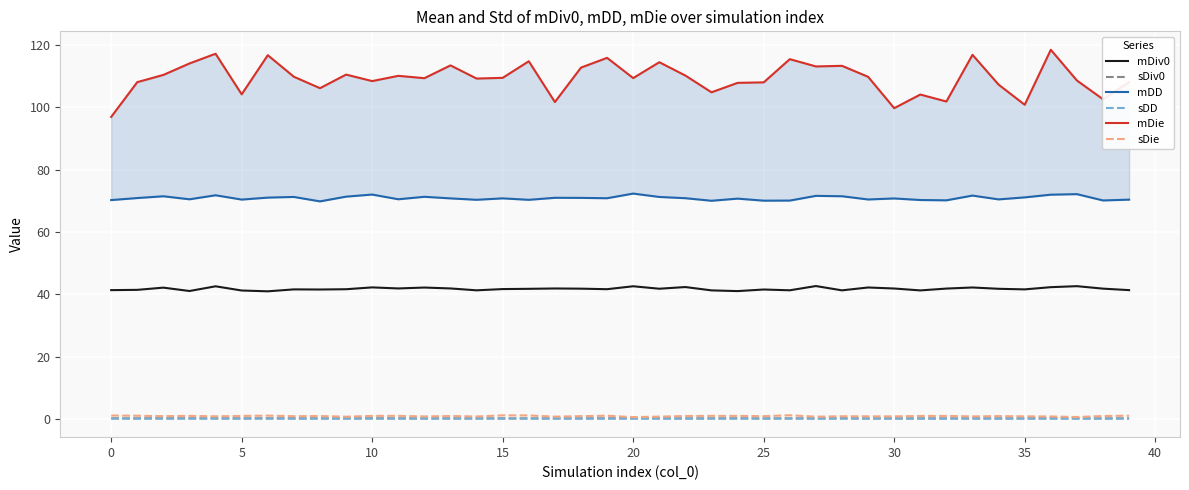

Where is sDiv0 nearest to the value 0?

32